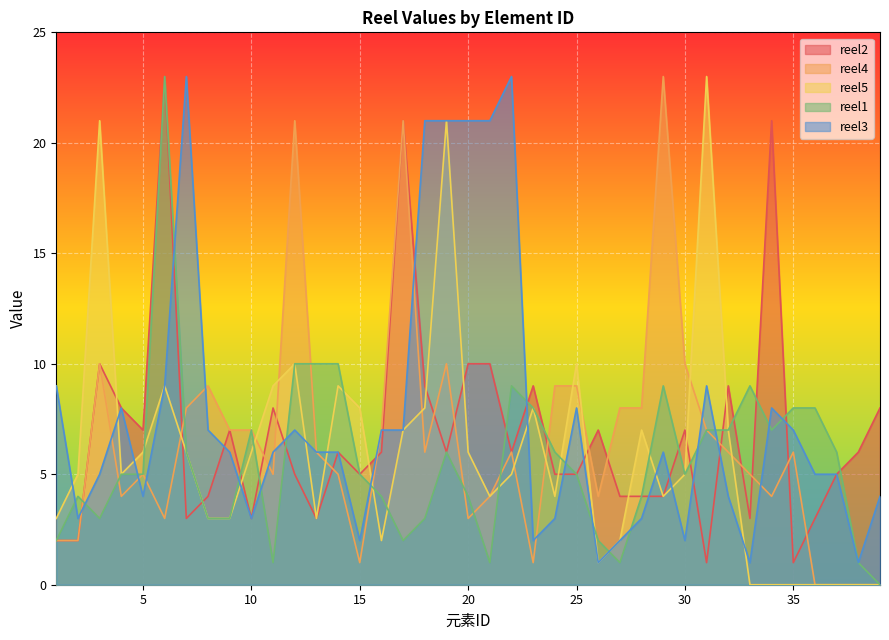

What is the total value across all series at 15?

21